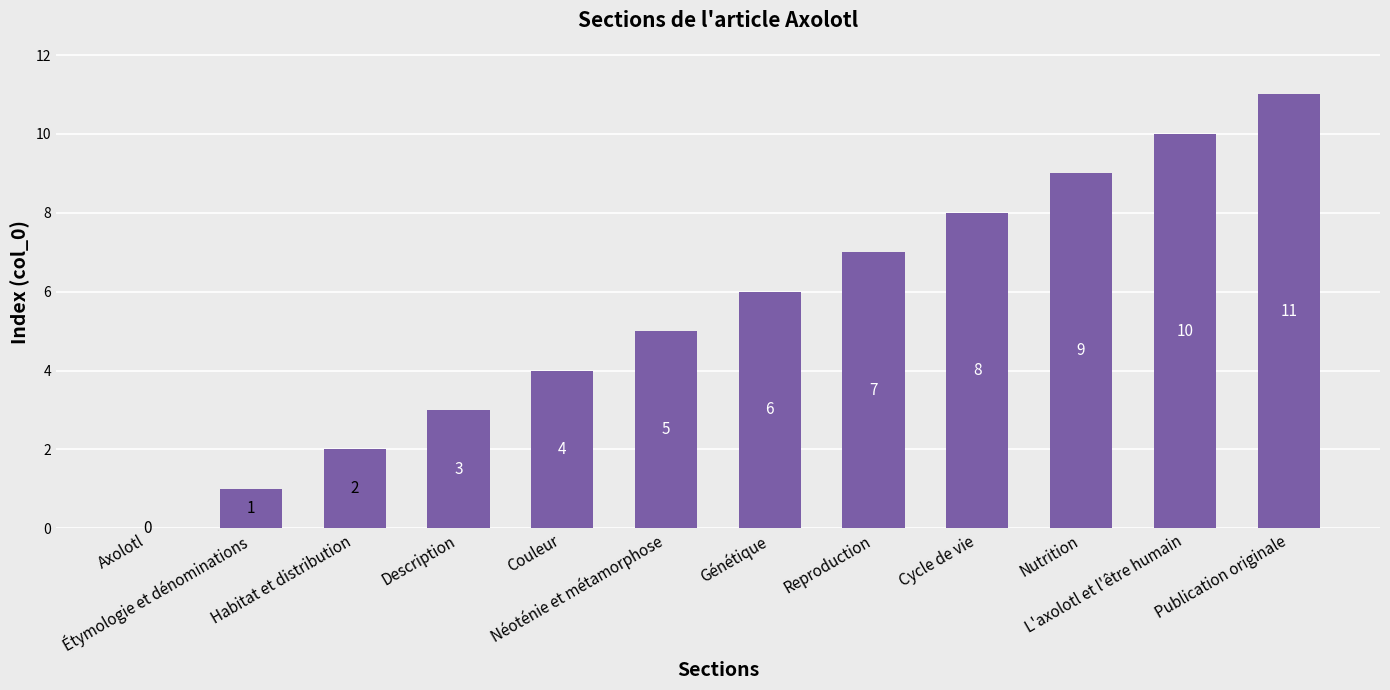

The value at Couleur is 7. True or false?

False